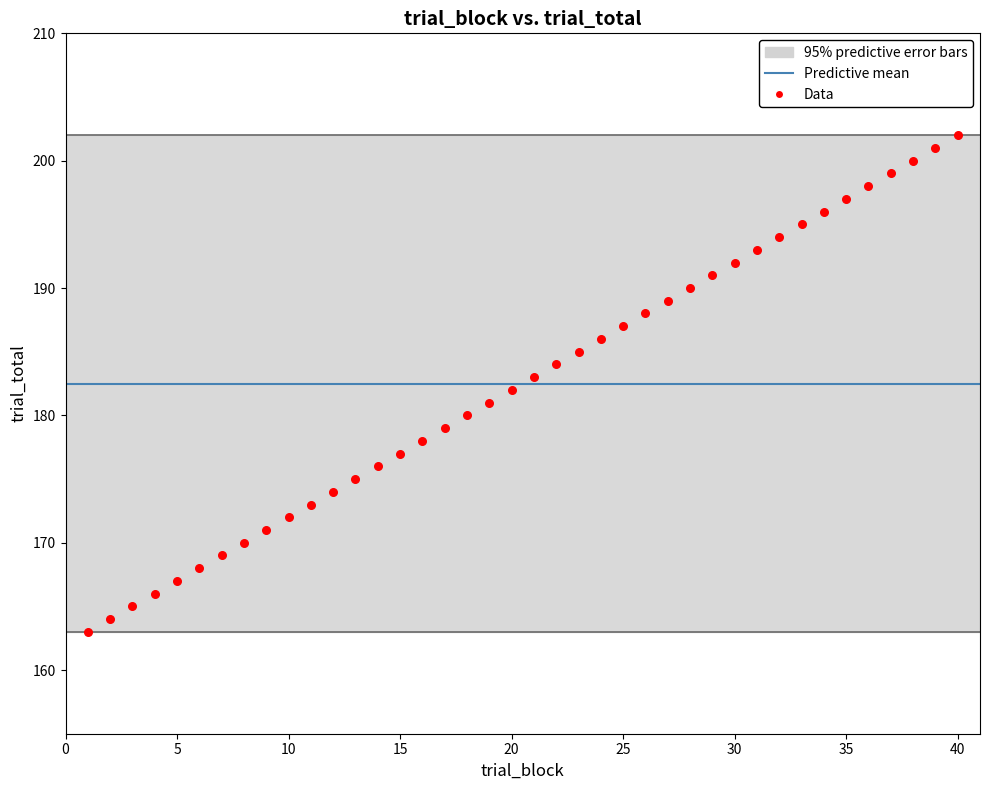

What is the range of X values (max minus min)?

39